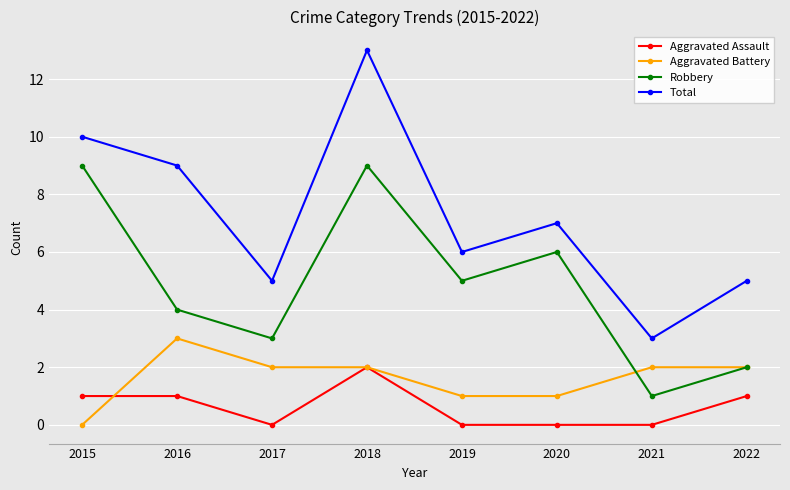

List the series in order of their peak value, highest first.

Total, Robbery, Aggravated Battery, Aggravated Assault